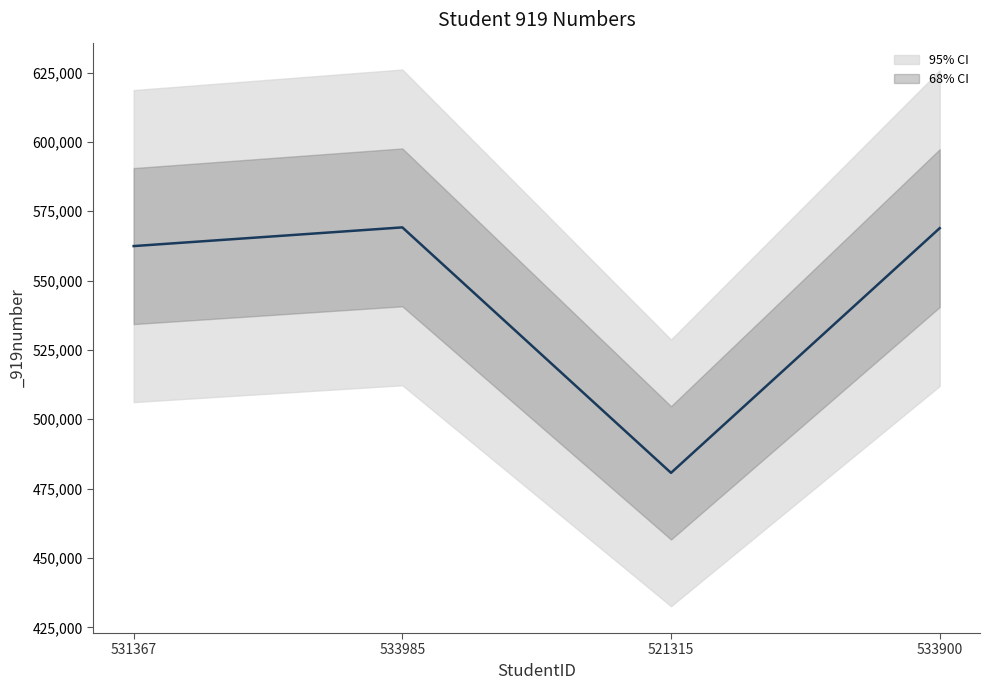

At which label is the value closest to 524931?

531367